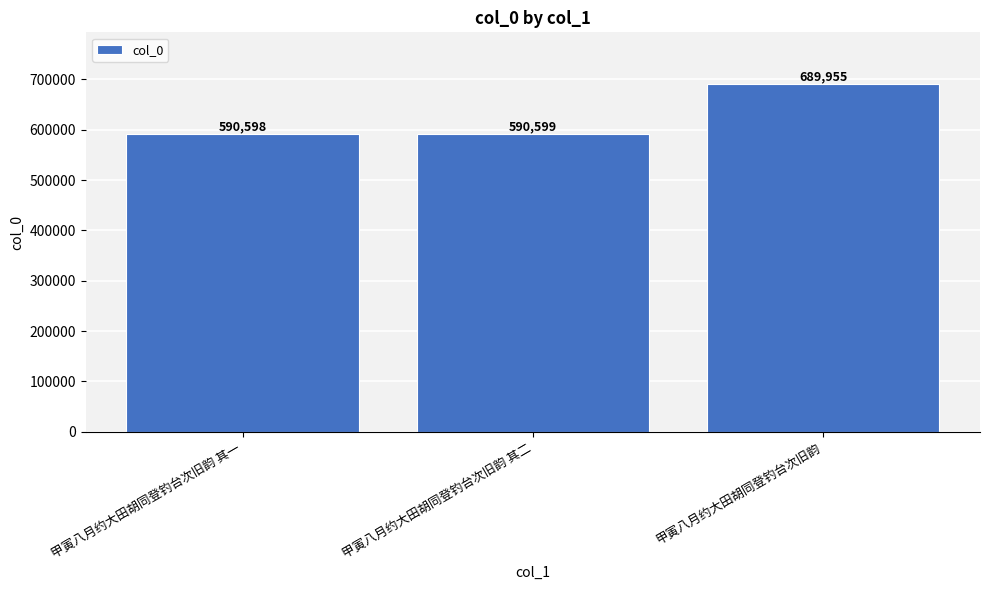

What is the minimum value shown in the chart?

590598